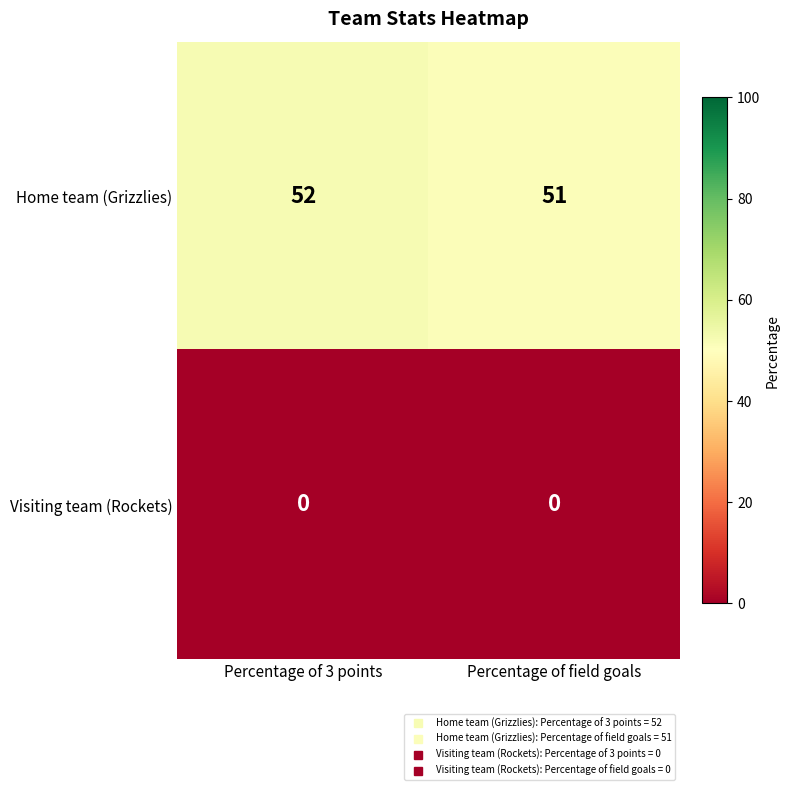

What is the total value across all series at Percentage of field goals?

51